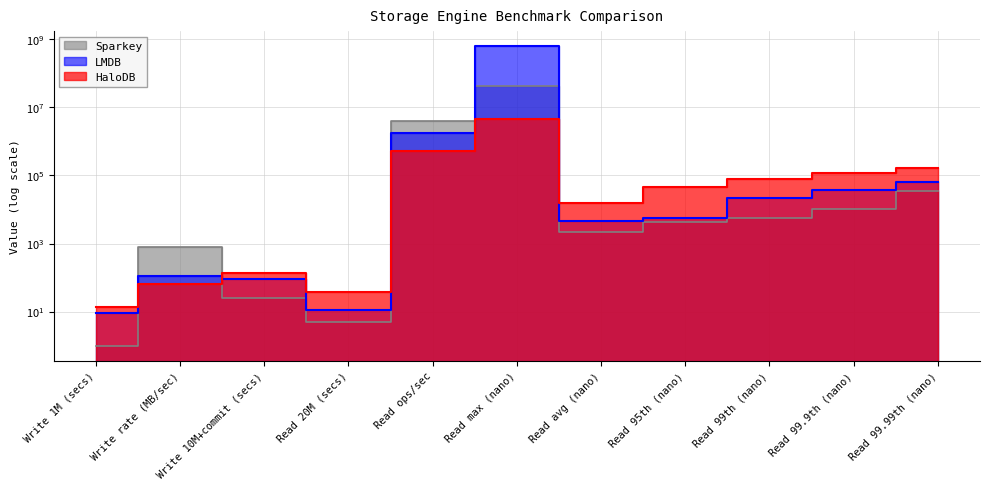

Reading left to right, transcribe all the data shown in this chart.

HaloDB: Write 1M (secs)=14	Write rate (MB/sec)=66	Write 10M+commit (secs)=140	Read 20M (secs)=38	Read ops/sec=526315	Read max (nano)=4509695	Read avg (nano)=15154	Read 95th (nano)=46815	Read 99th (nano)=78207	Read 99.9th (nano)=121407	Read 99.99th (nano)=166015
LMDB: Write 1M (secs)=9	Write rate (MB/sec)=114	Write 10M+commit (secs)=90	Read 20M (secs)=11	Read ops/sec=1818181	Read max (nano)=636485631	Read avg (nano)=4612	Read 95th (nano)=5503	Read 99th (nano)=21103	Read 99.9th (nano)=37119	Read 99.99th (nano)=65215
Sparkey: Write 1M (secs)=1	Write rate (MB/sec)=813	Write 10M+commit (secs)=25	Read 20M (secs)=5	Read ops/sec=4000000	Read max (nano)=43024383	Read avg (nano)=2181	Read 95th (nano)=4203	Read 99th (nano)=5703	Read 99.9th (nano)=10007	Read 99.99th (nano)=35903